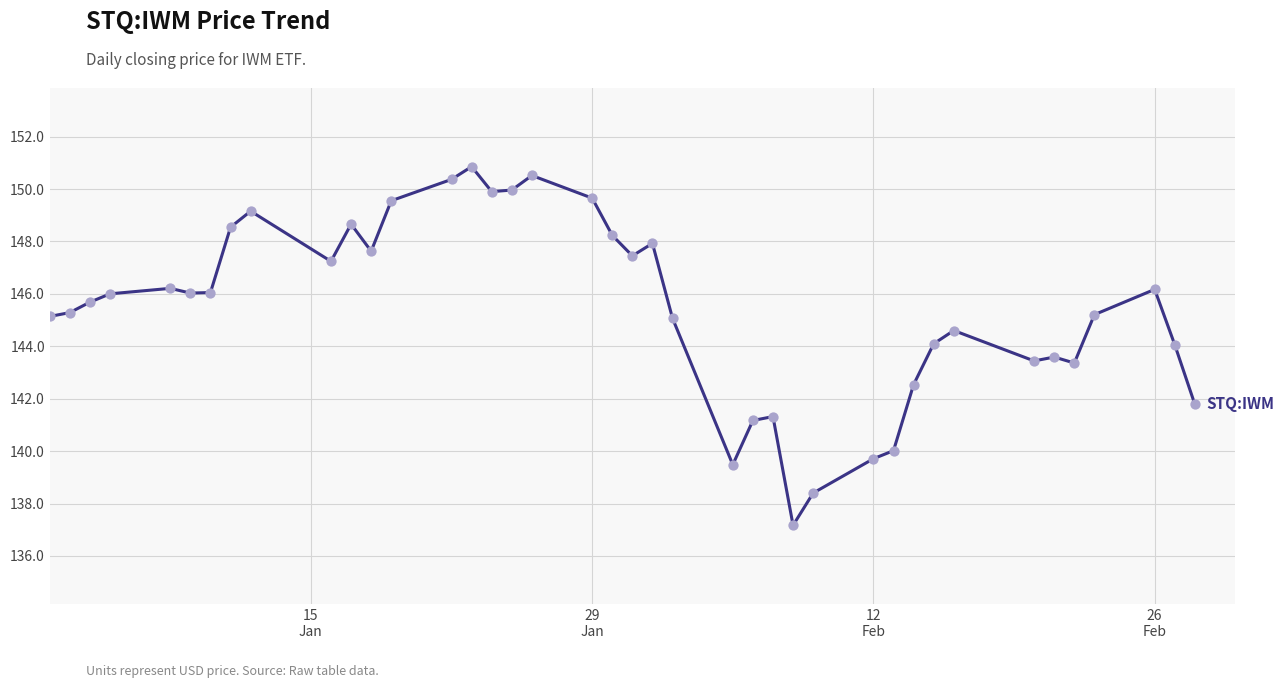

What is the greatest value displayed?

150.9